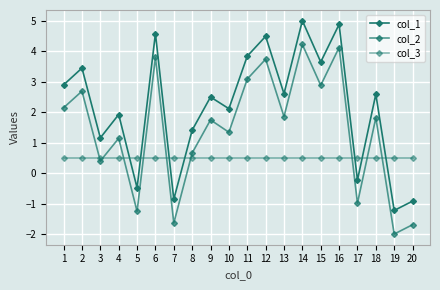

Reading left to right, transcribe all the data shown in this chart.

col_1: 2.9	3.4	1.2	1.9	-0.5	4.6	-0.9	1.4	2.5	2.1	3.8	4.5	2.6	5.0	3.6	4.9	-0.2	2.6	-1.2	-0.9
col_2: 2.1	2.7	0.4	1.1	-1.3	3.8	-1.6	0.7	1.7	1.3	3.1	3.7	1.9	4.2	2.9	4.1	-1.0	1.8	-2.0	-1.7
col_3: 0.5	0.5	0.5	0.5	0.5	0.5	0.5	0.5	0.5	0.5	0.5	0.5	0.5	0.5	0.5	0.5	0.5	0.5	0.5	0.5